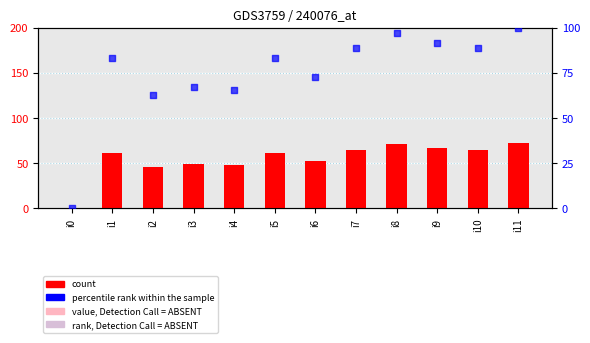

Is the value of percentile rank within the sample at i8 greater than the value of col_1 at i2?

Yes